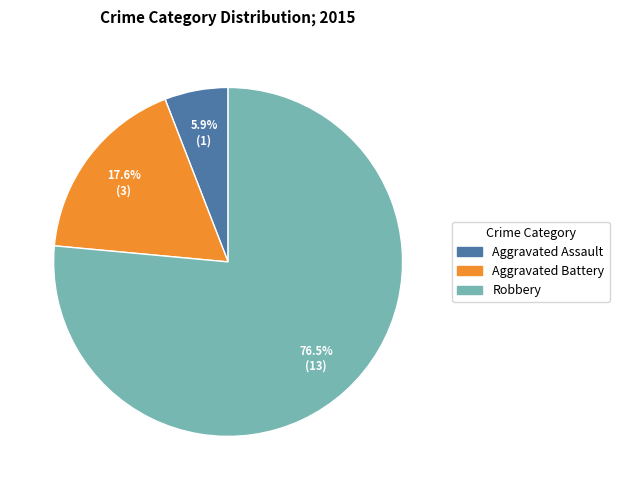

To the nearest percent, what is the difference between the Robbery and Aggravated Battery slice percentages?

59%